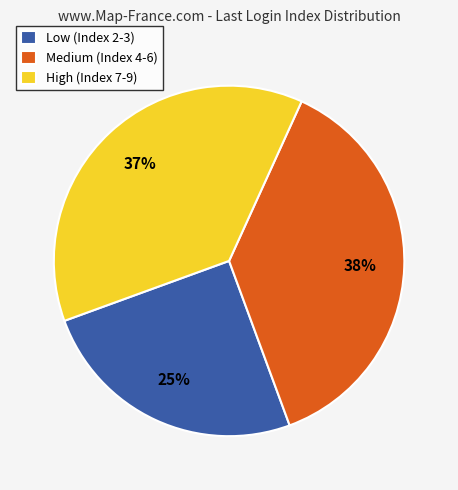

How many segments does this pie chart have?

3